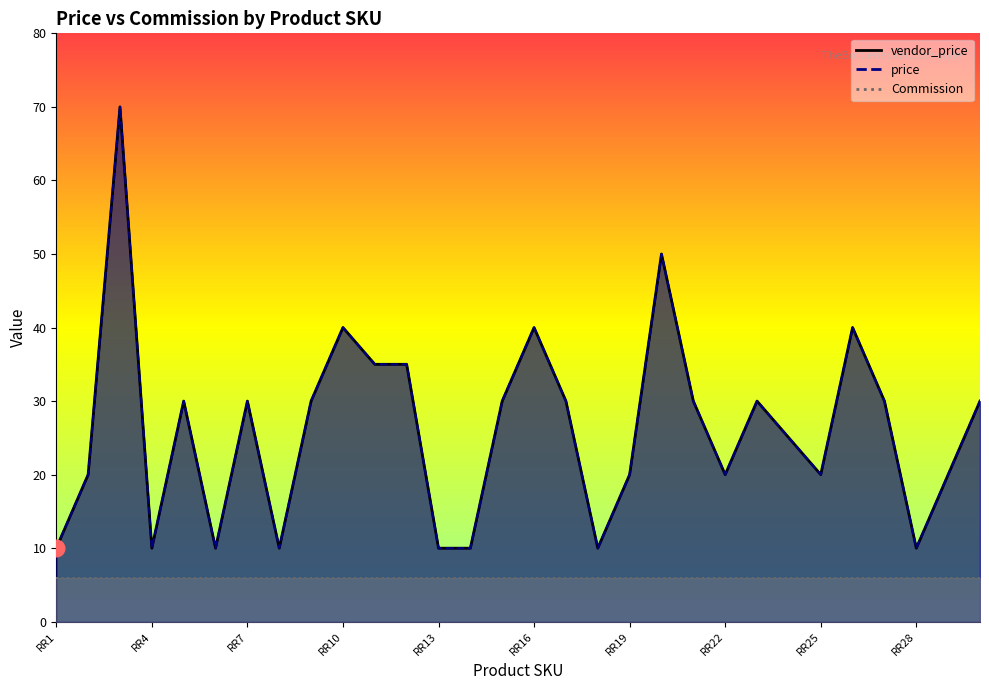

At how many categories does at least one series exceed 25?

16